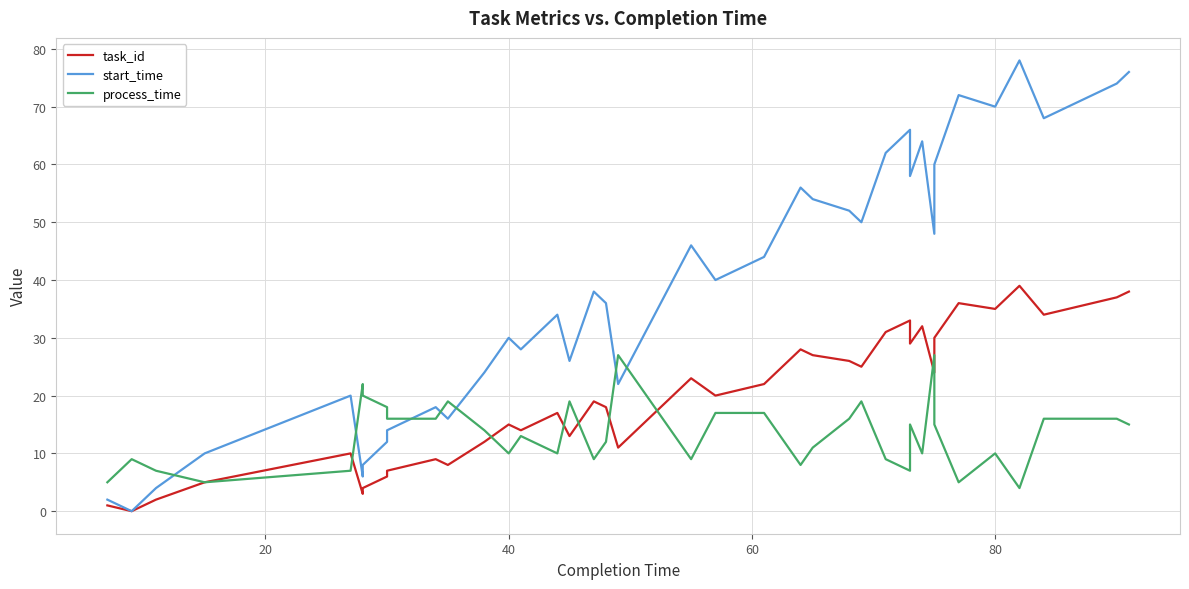

How many lines are shown in the chart?

3